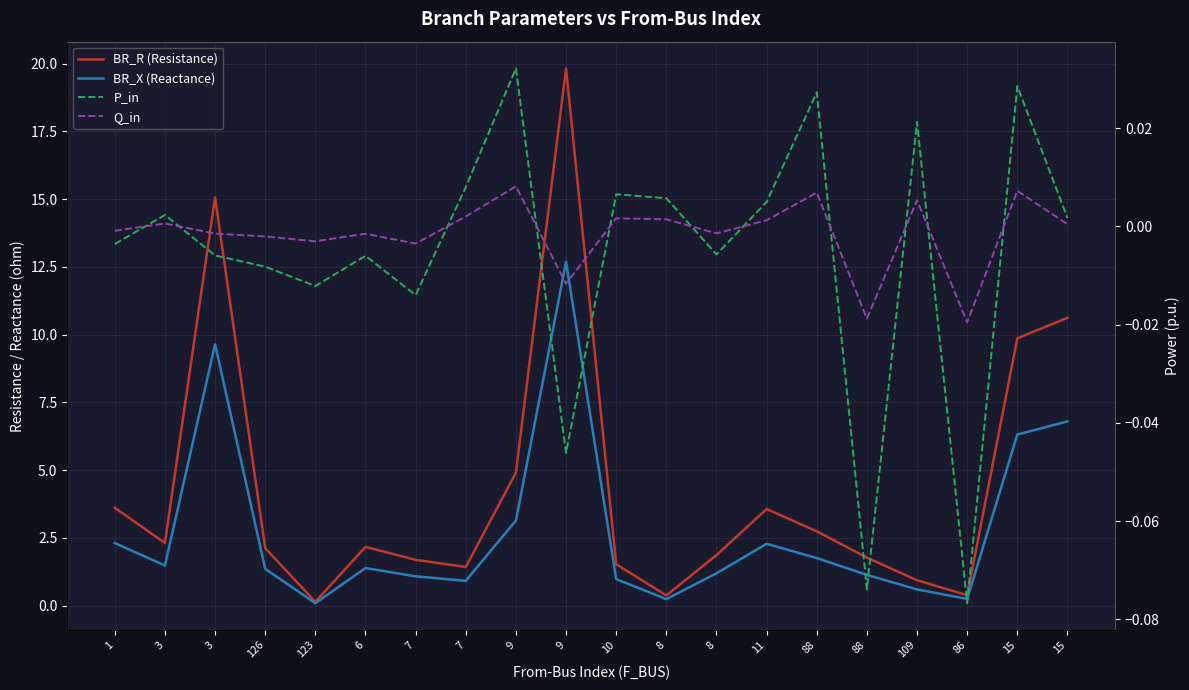

Which category has the highest value across all series?

9